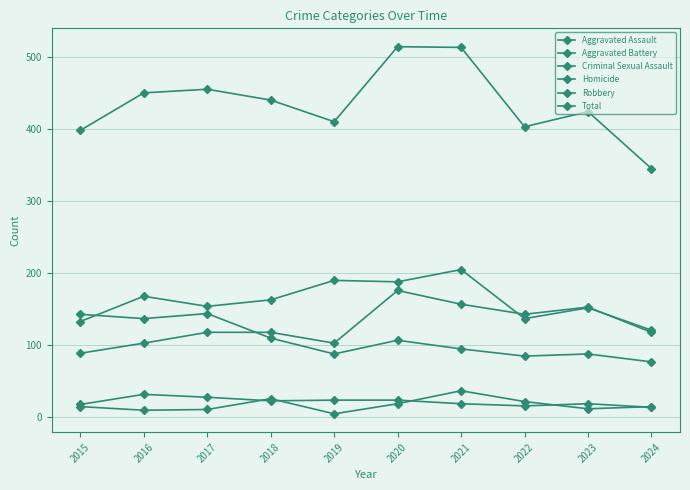

How many lines are shown in the chart?

6